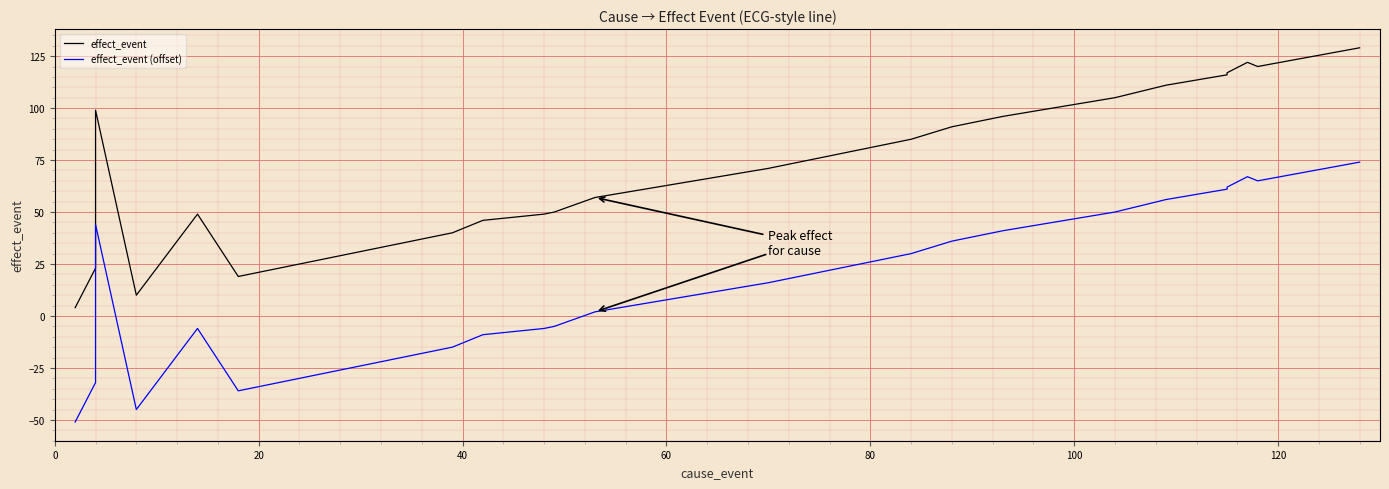

Which series has the largest total across all categories?

effect_event